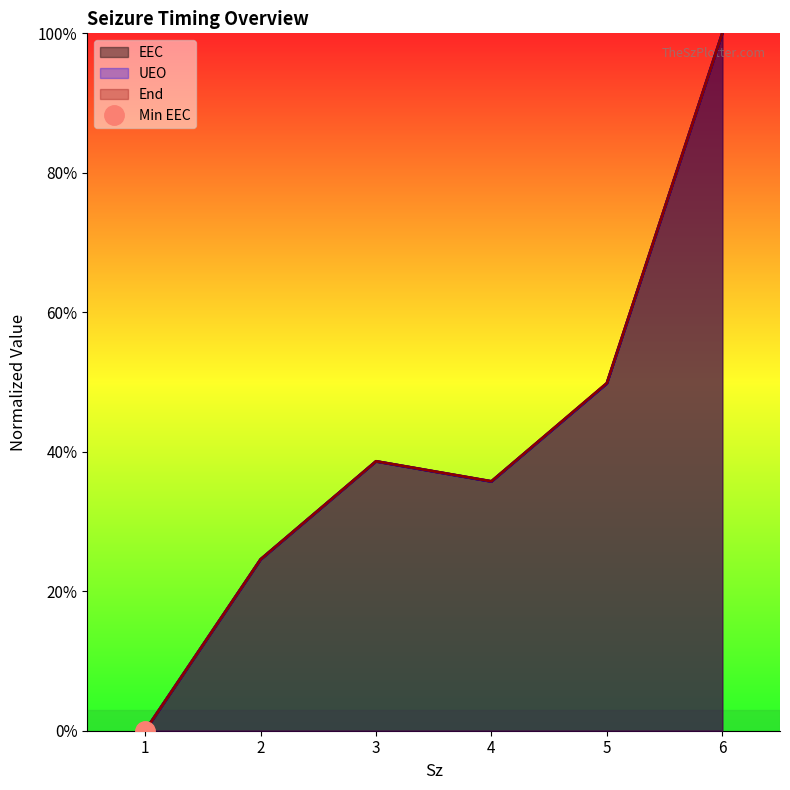

At which category does the chart reach its minimum across all series?

1